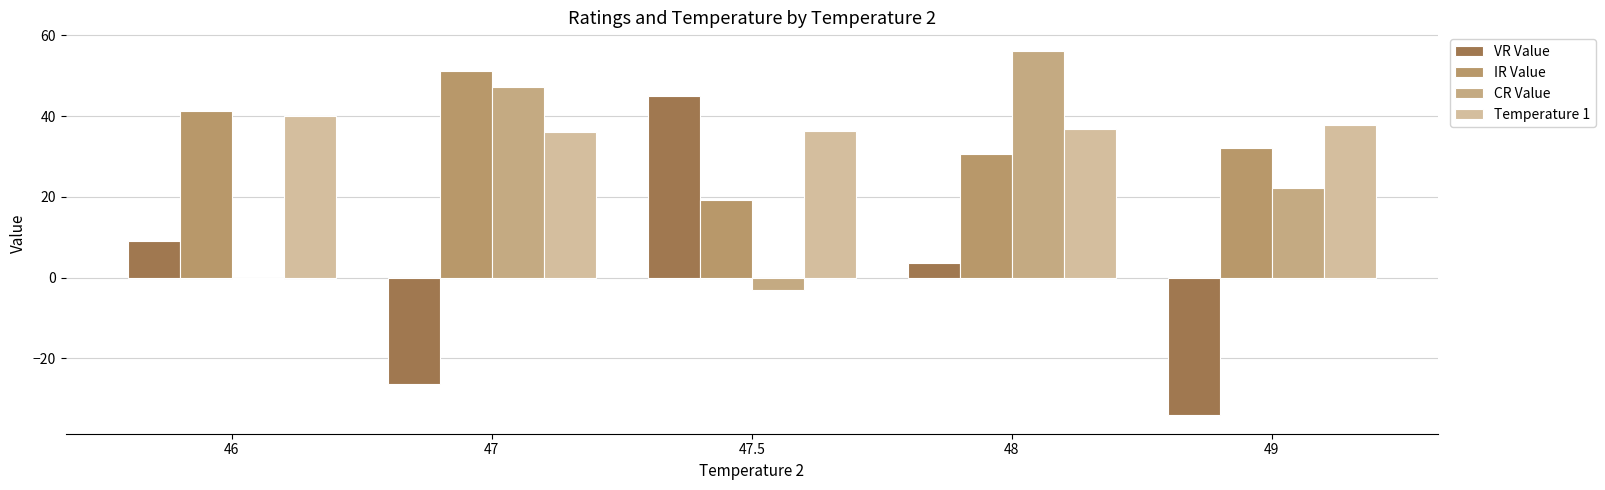

True or false: Temperature 1 has a value of 40.0 at 46.

True